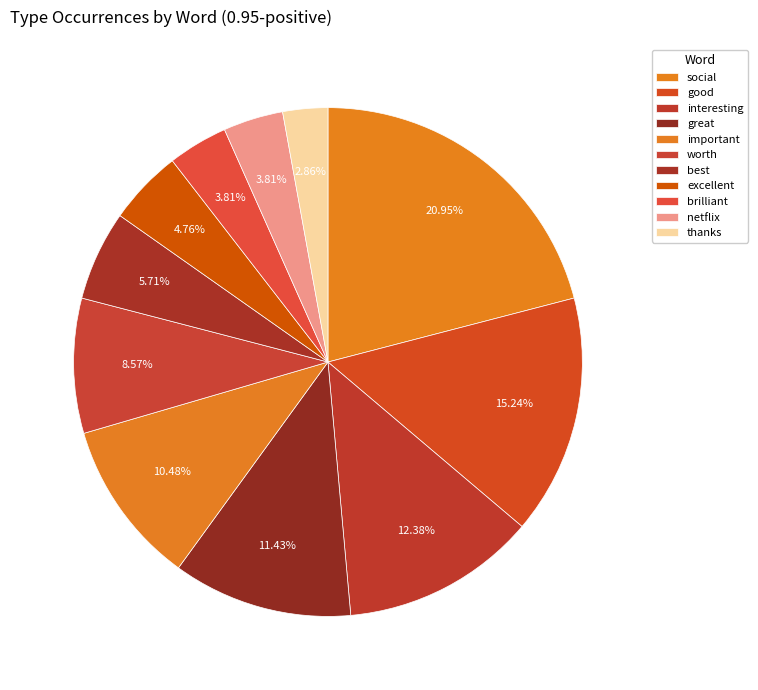

What is the total percentage of social and best?

26.7%